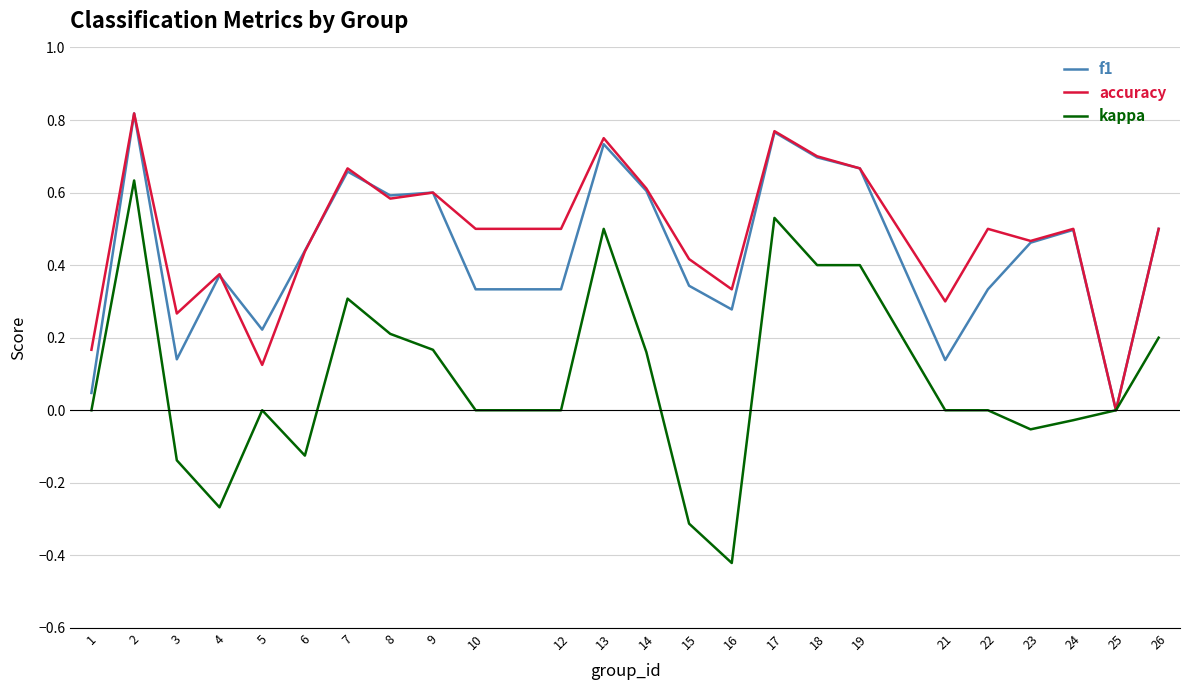

Rank the series at 3 from highest to lowest value.

accuracy, f1, kappa